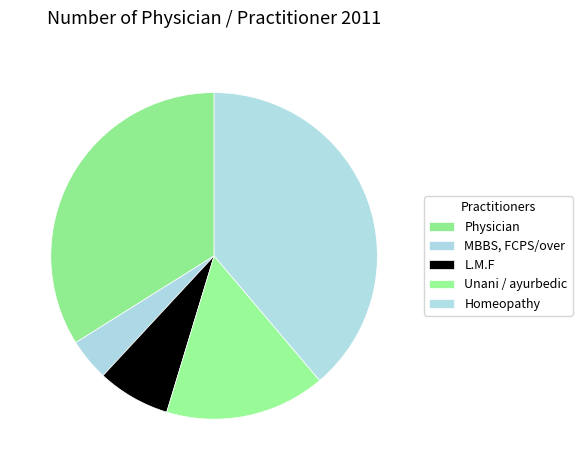

To the nearest percent, what is the combined percentage of MBBS, FCPS/over and Homeopathy?

43%